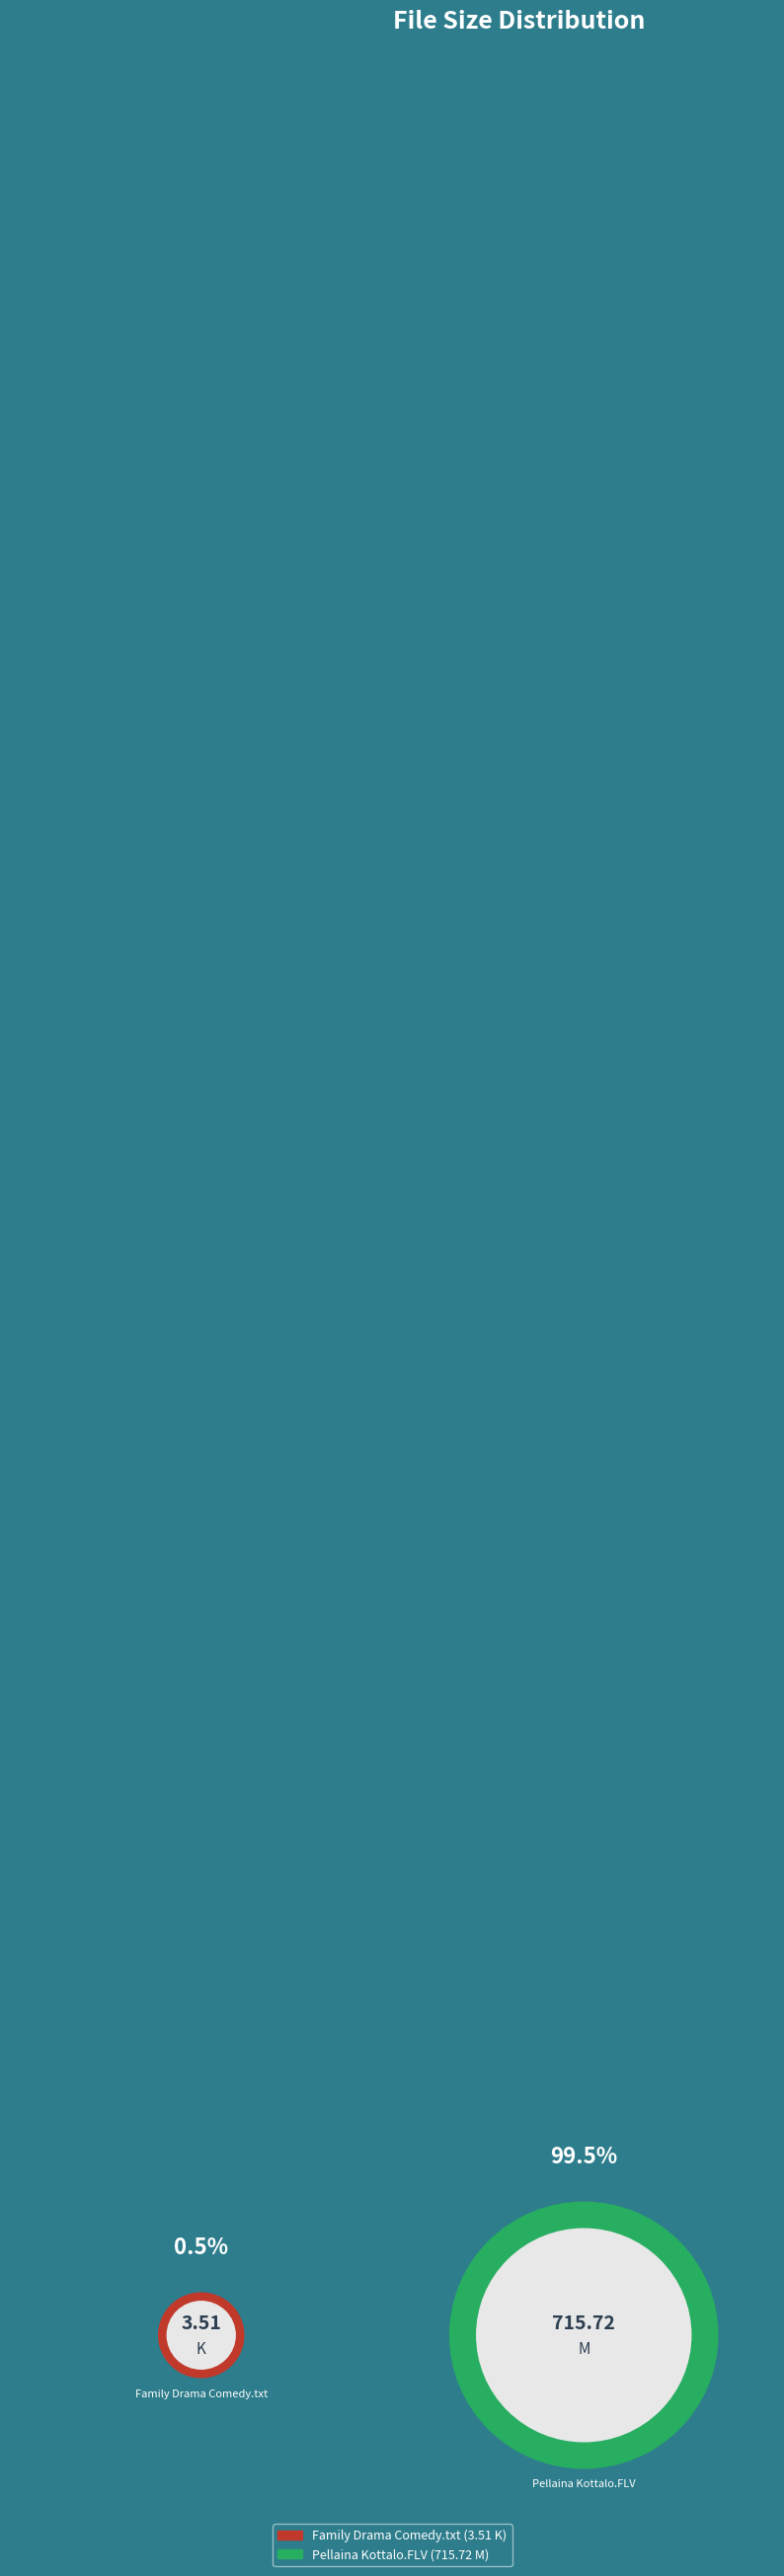

What portion of the pie excludes Pellaina Kottalo.FLV?

0.5%